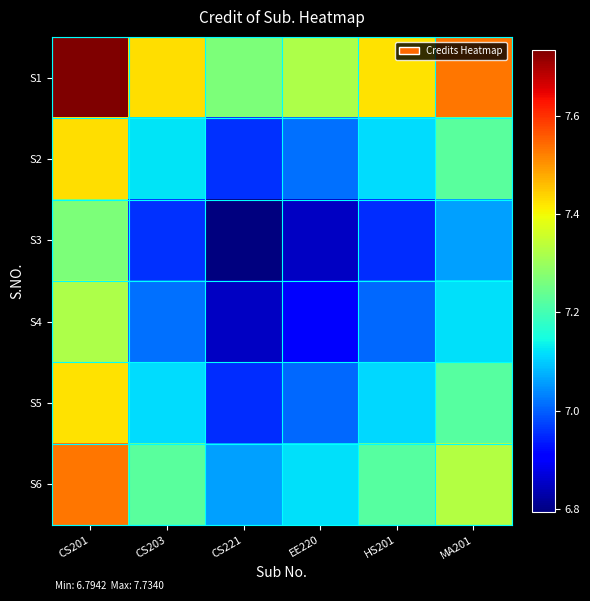

Between HS201 and MA201, which series saw the biggest shift?

S1